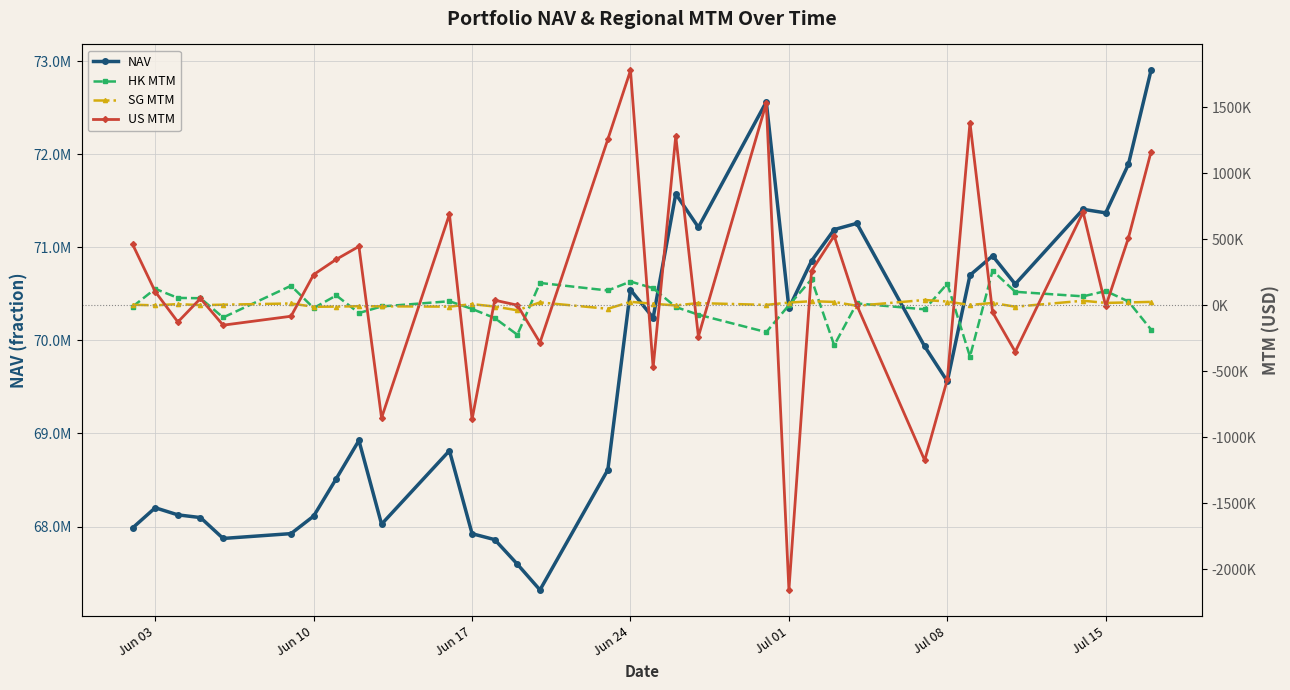

In HK MTM, how many points are higher than both neighbors (excluding endpoints)?

11